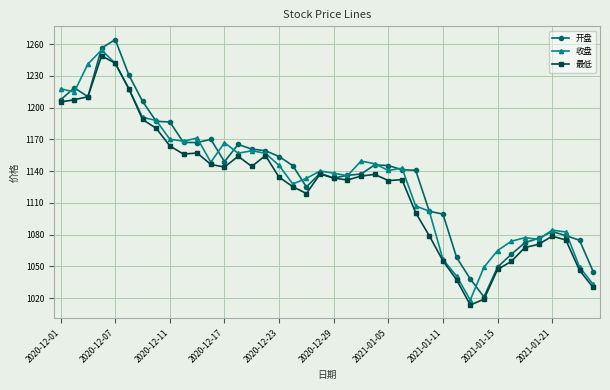

What is the minimum value shown in the chart?

1013.5